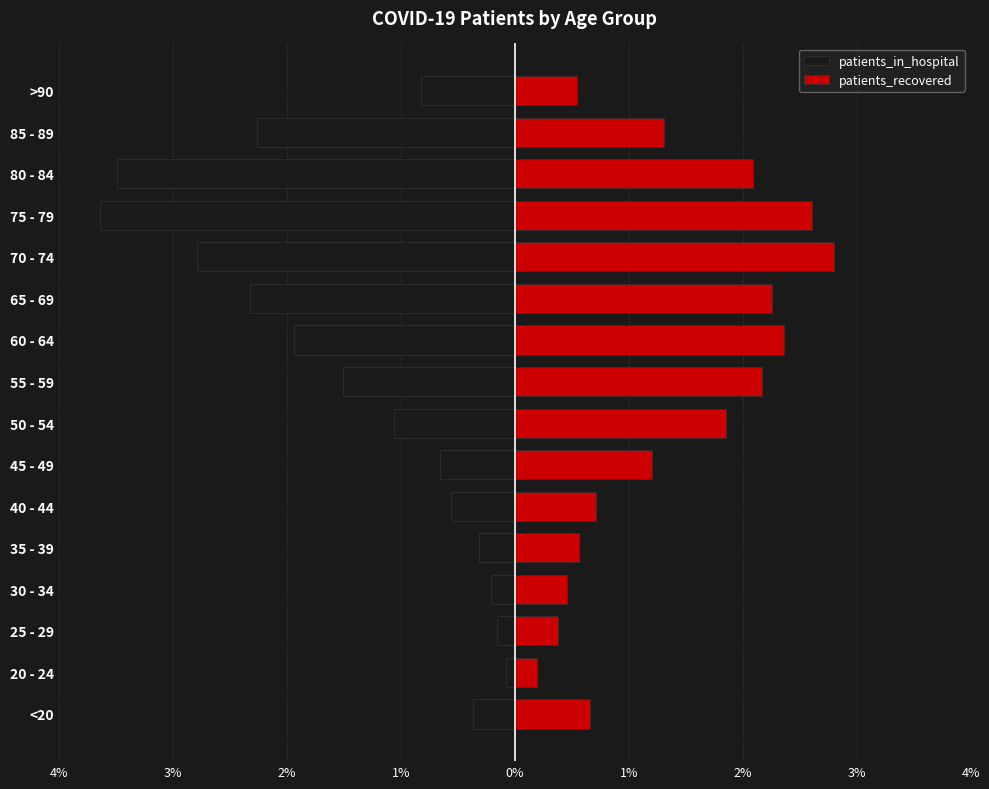

Does the chart contain any negative values?

Yes